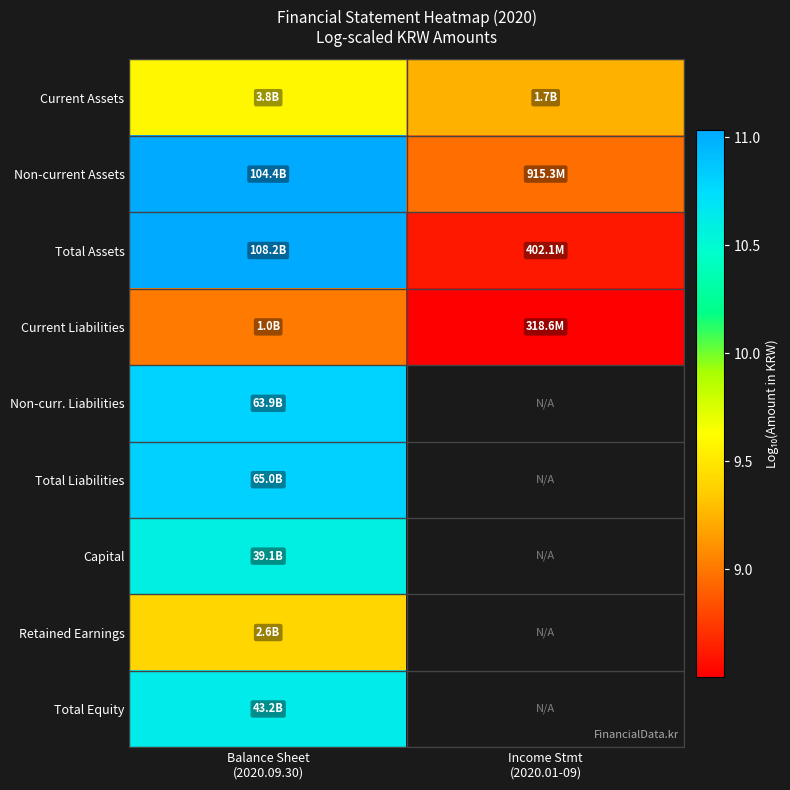

At which category is the sum across all series the highest?

Balance Sheet
(2020.09.30)